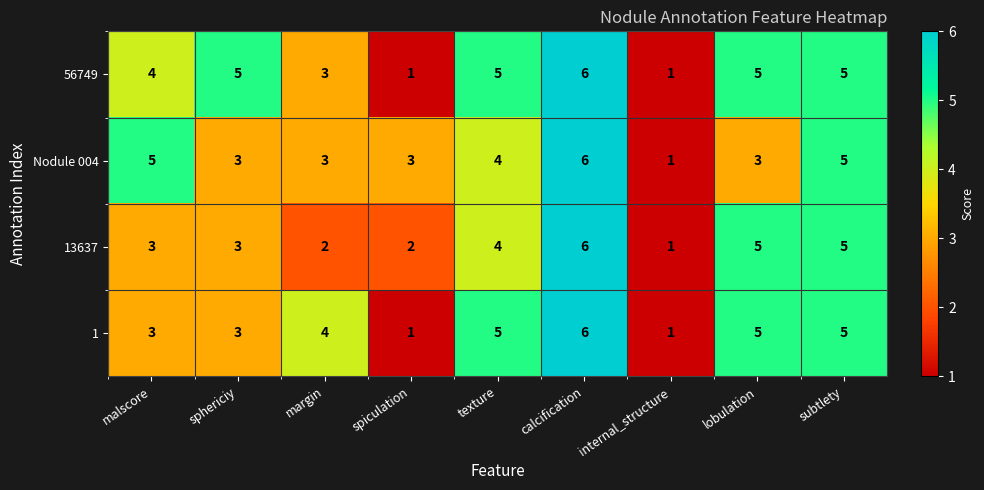

At which category is the sum across all series the highest?

calcification